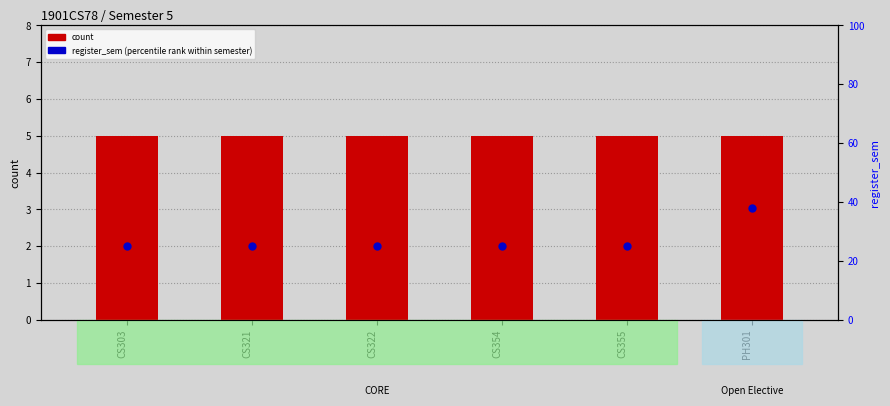

At which category is the sum across all series the highest?

PH301